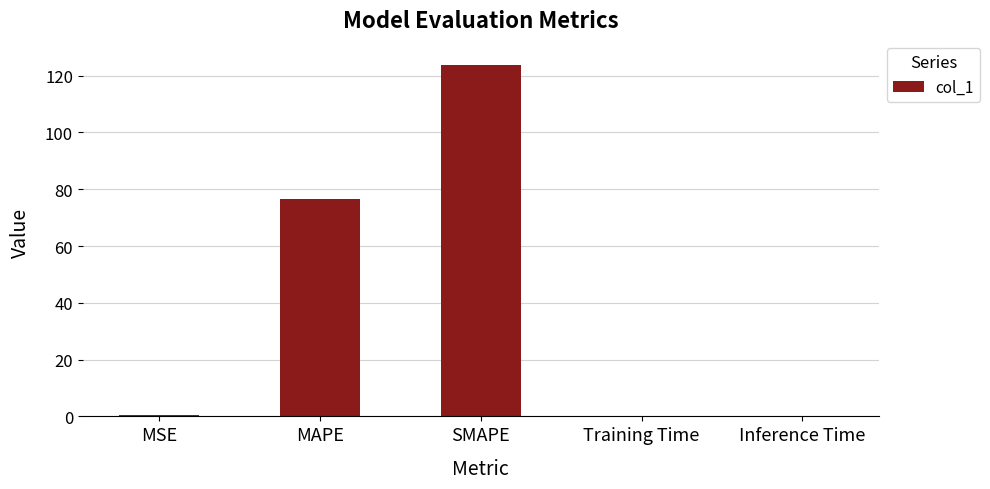

Is it true that the value at MAPE is 76.4?

True